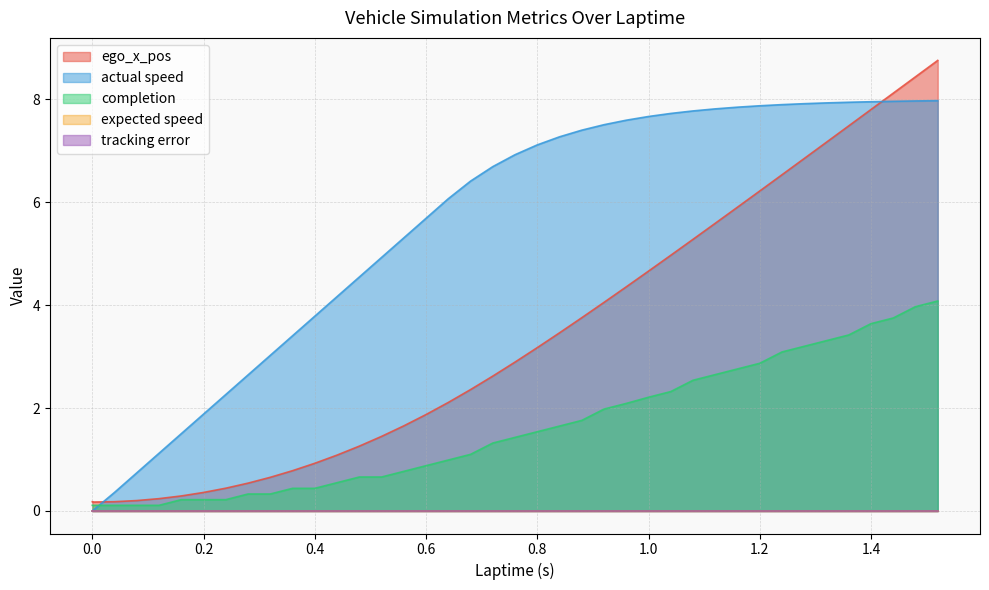

What is the value of the actual speed point at the 34th from the left?

7.9